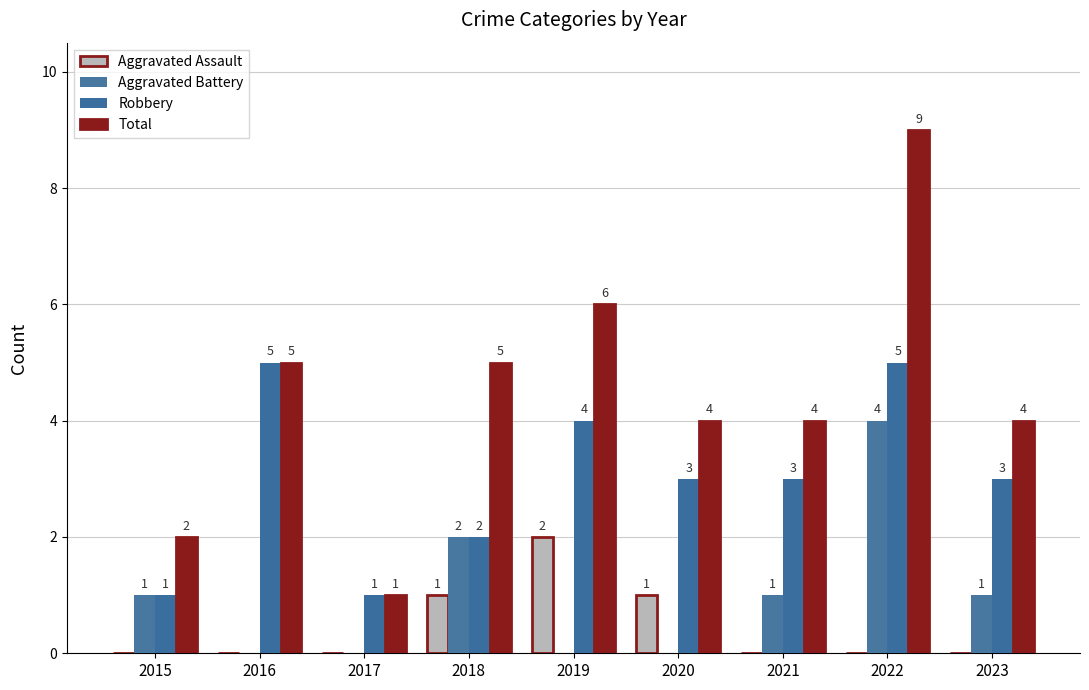

What is the value of the Aggravated Battery bar at the 7th from the left?

1